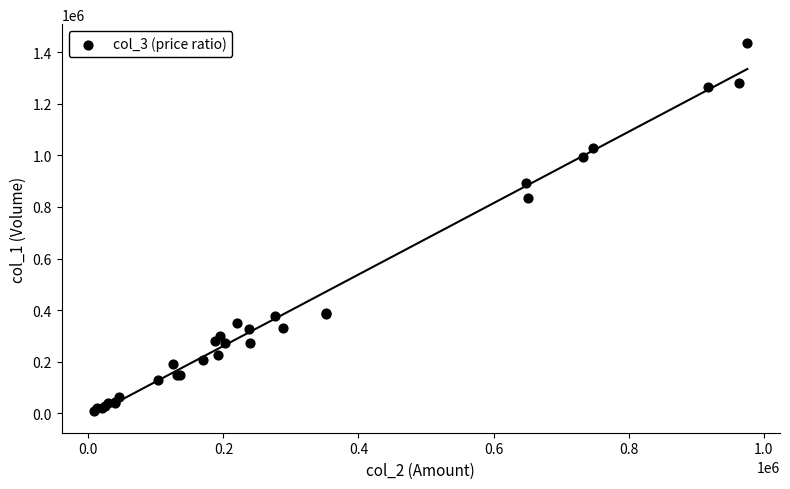

What Y value in the scatter plot is closest to 723000?

834000